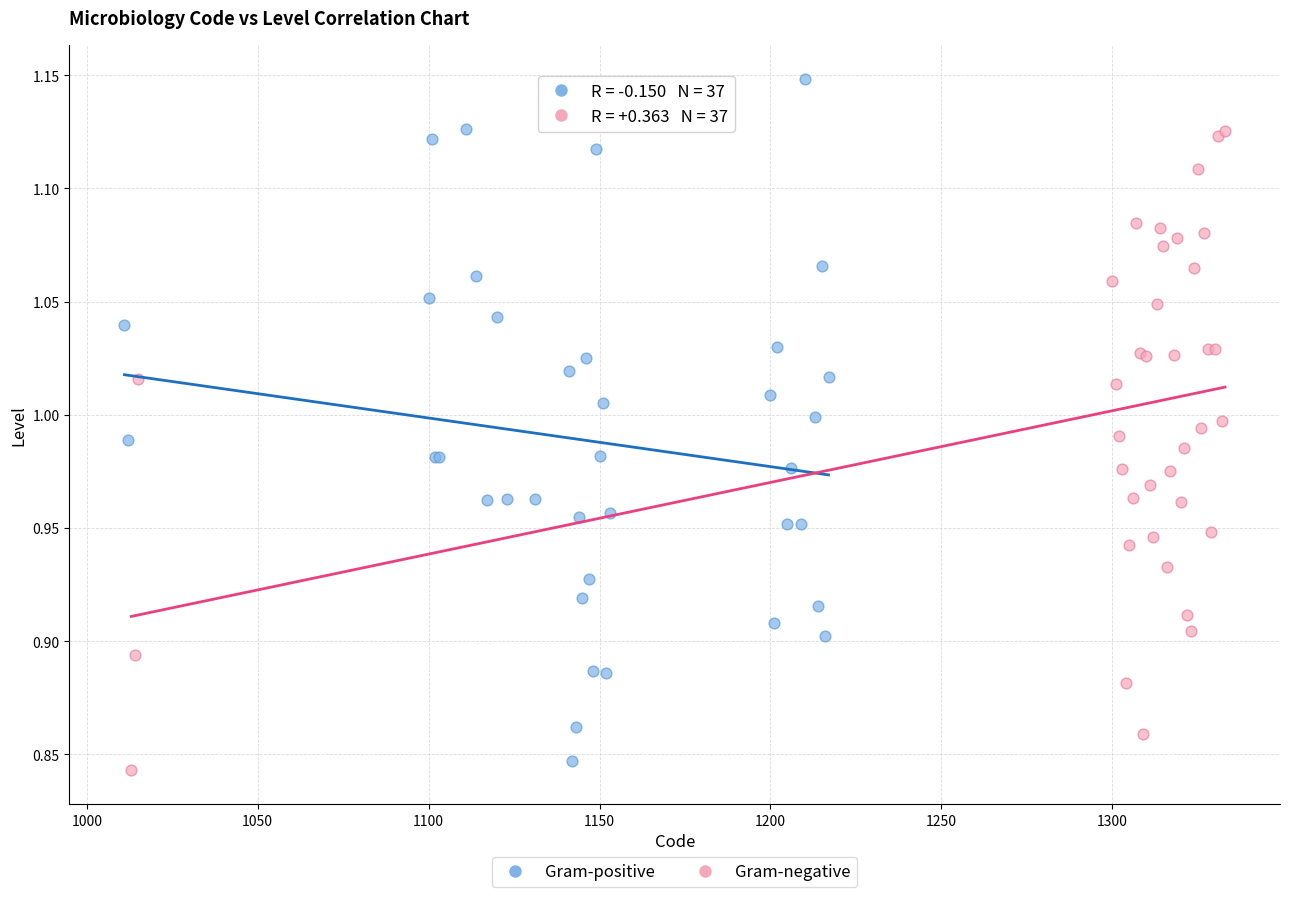

Which series has the largest Y range (max minus min)?

Gram-positive